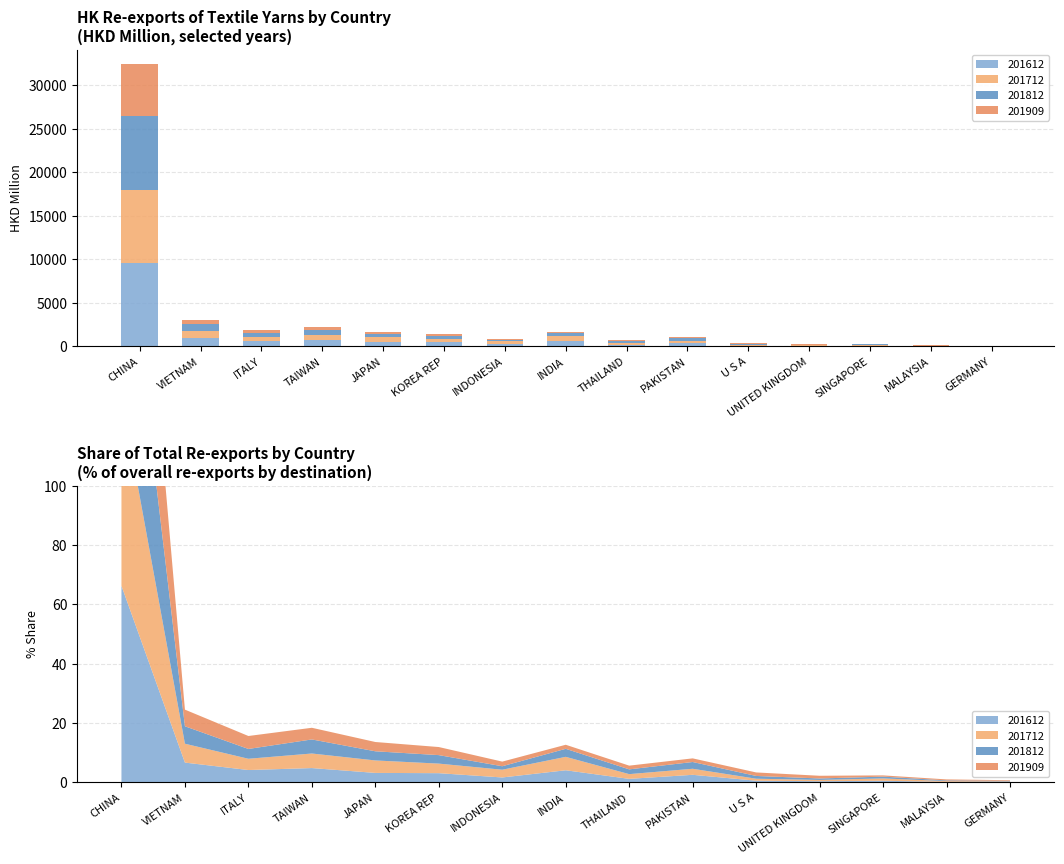

Which series has the largest total across all categories?

201612